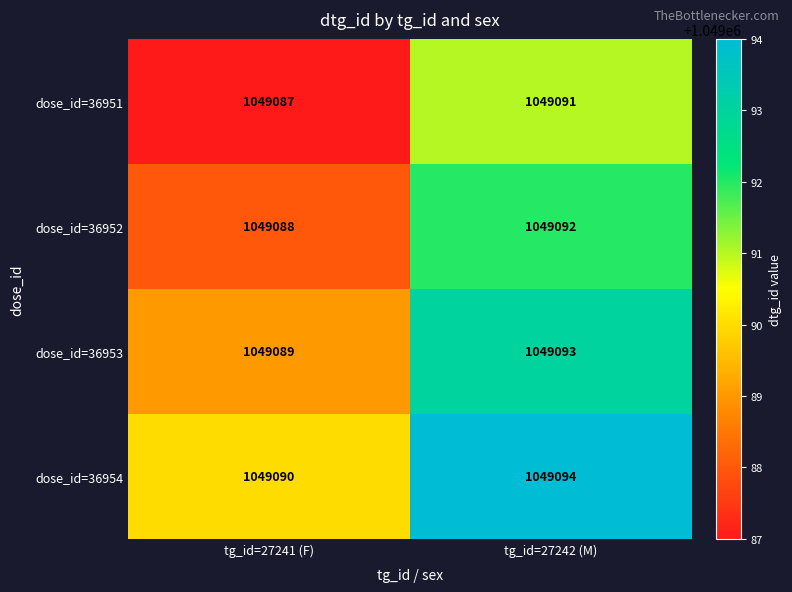

Which category has the lowest value in the dose_id=36951 series?

tg_id=27241 (F)